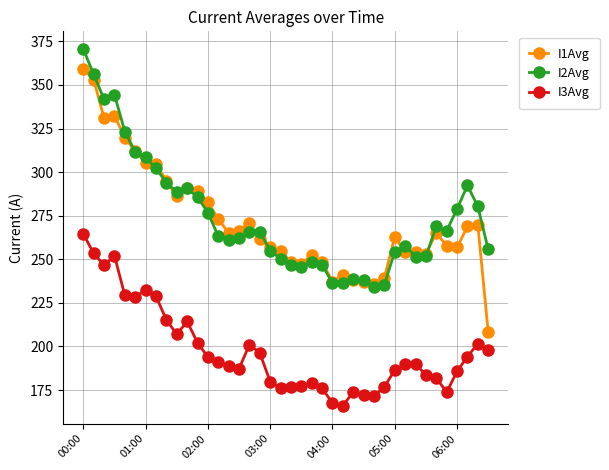

True or false: I2Avg and I3Avg intersect in this chart.

False